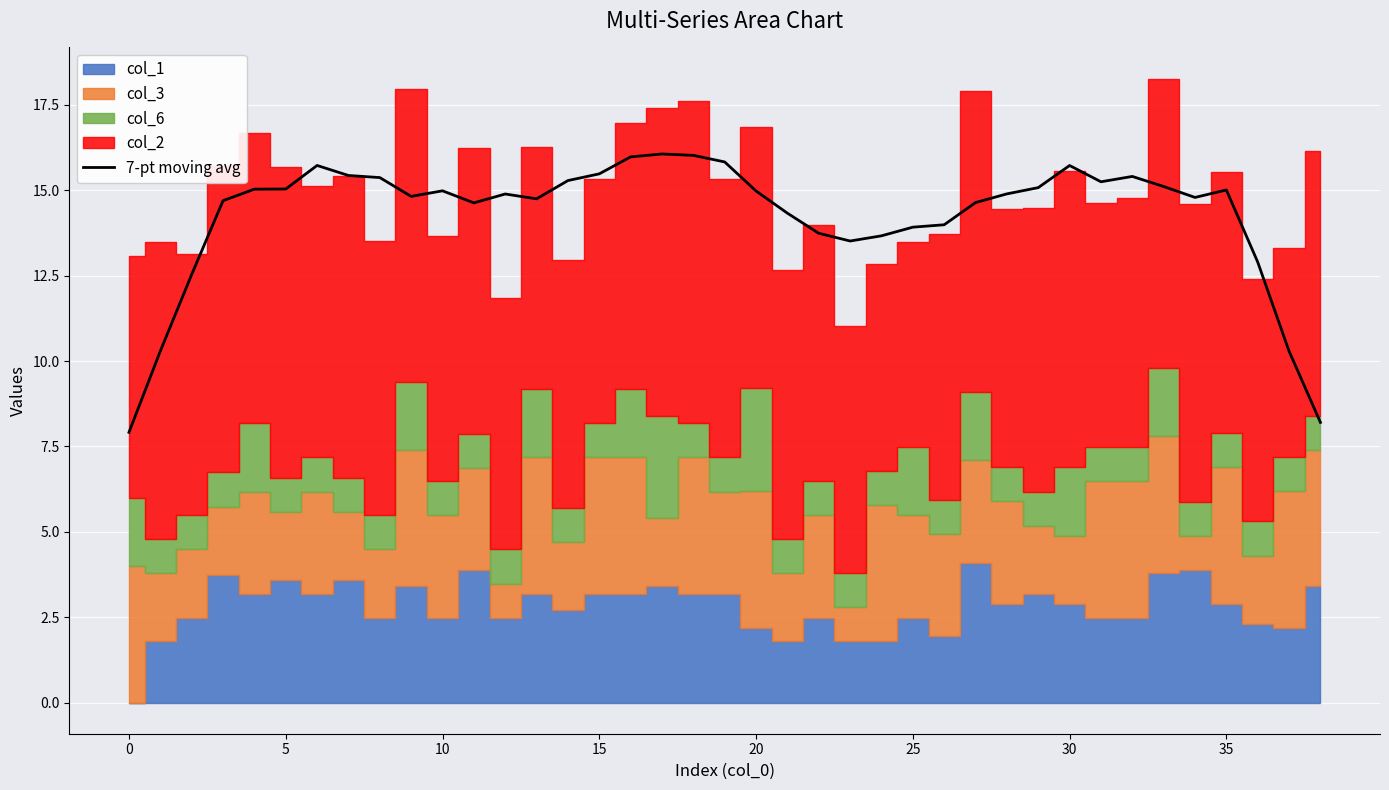

What is the lowest value of the 7-pt moving avg series?

7.9